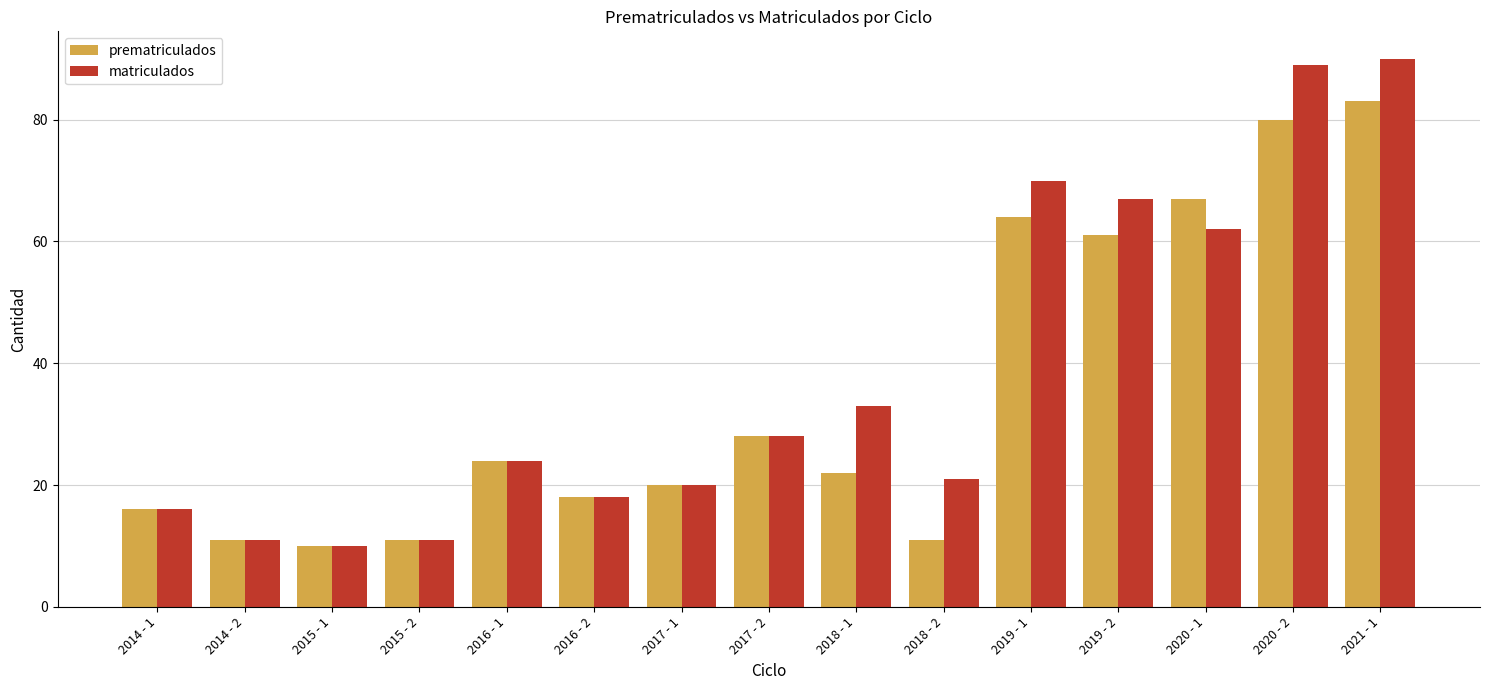

Are the bars grouped side by side (vs. stacked)?

Yes